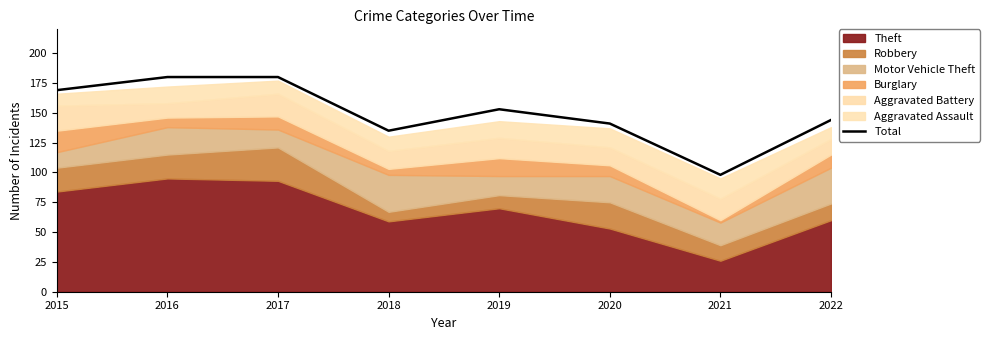

At which category does the data reach its first local peak?

2019